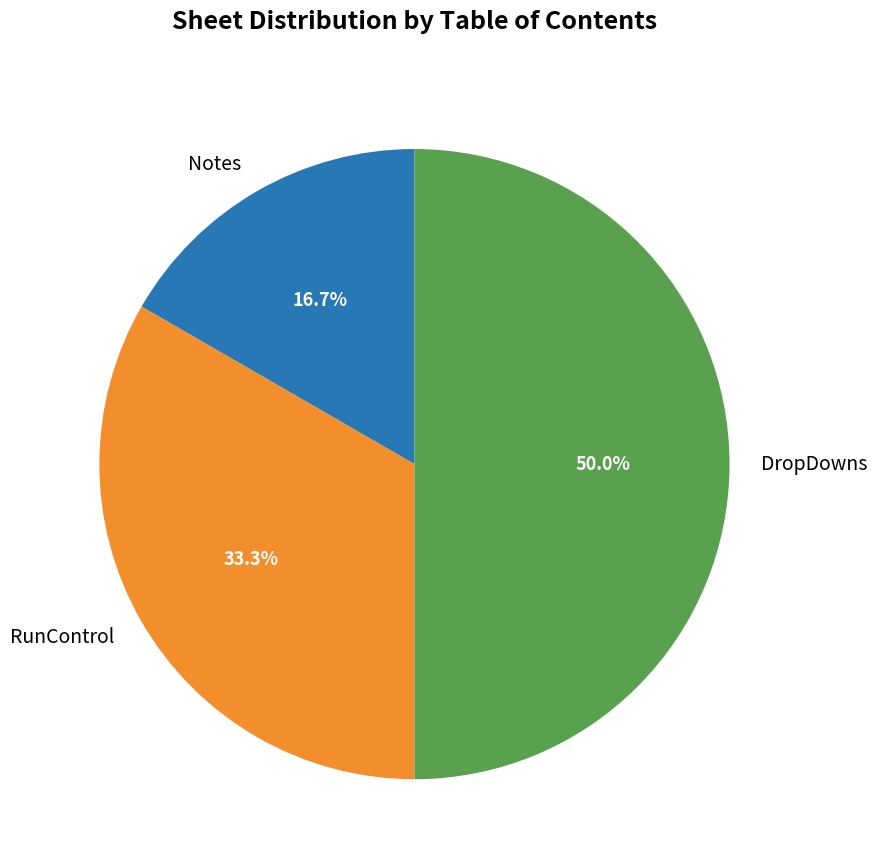

Does Notes represent more than half of the total?

No